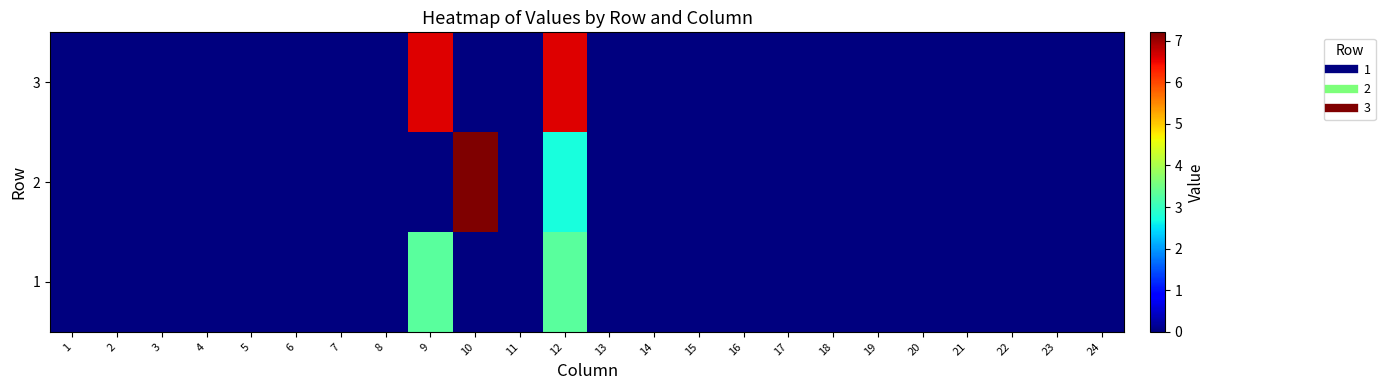

Between 10 and 6, which is larger?

10